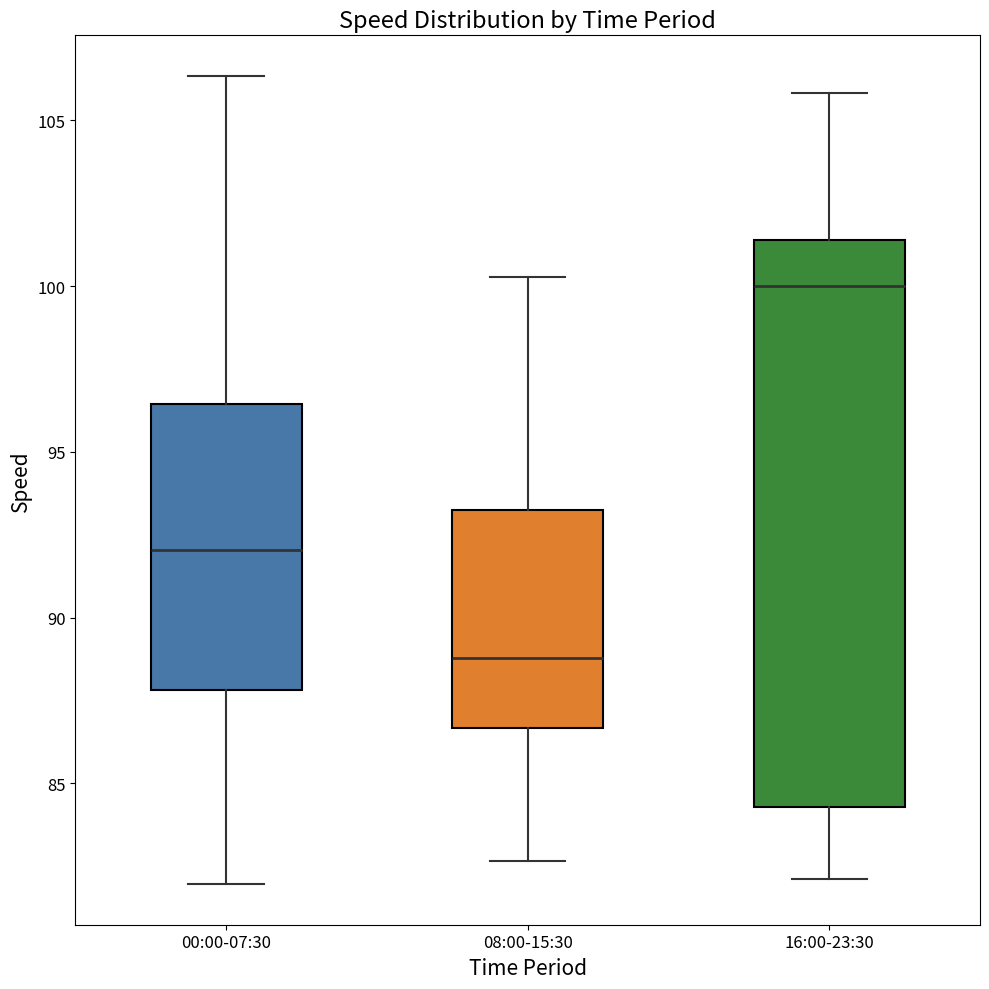

Which box is the tallest, from its lower edge to its upper edge?

16:00-23:30